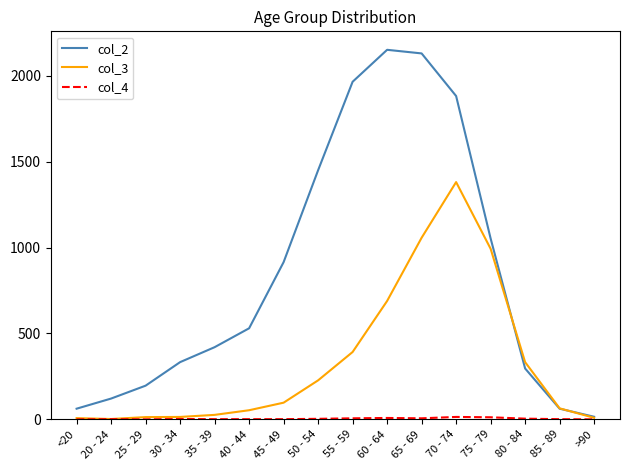

What position from the left is <20?

1